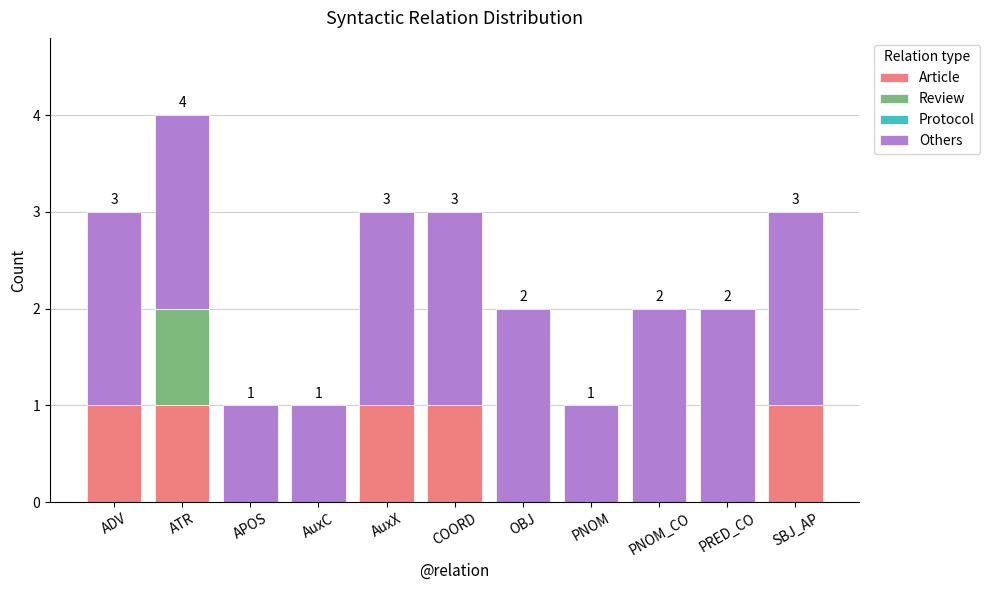

The value of Article at PNOM is 0. True or false?

True